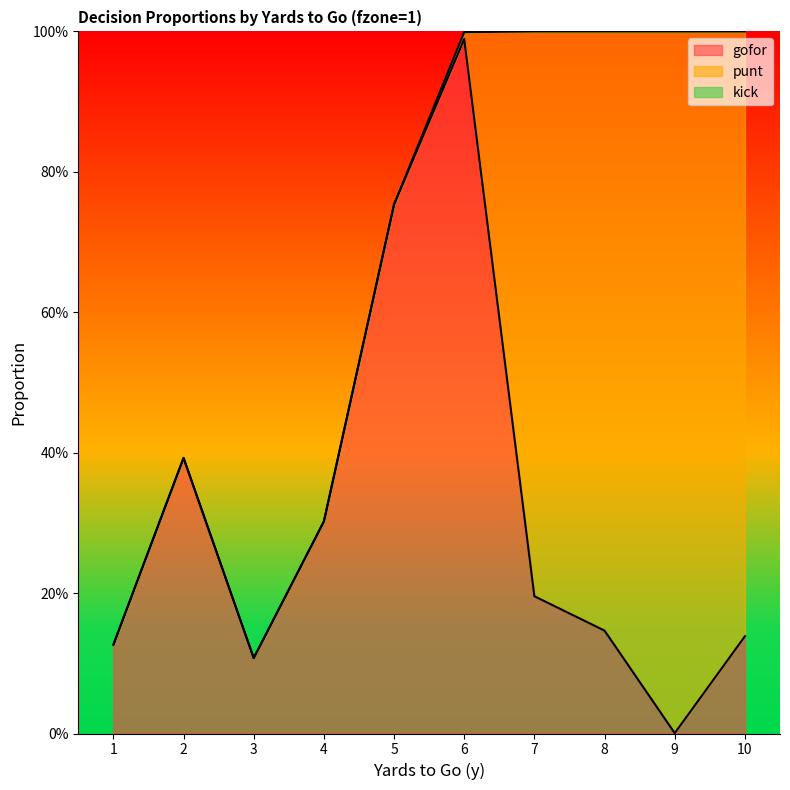

Which series has the largest range (max minus min)?

punt